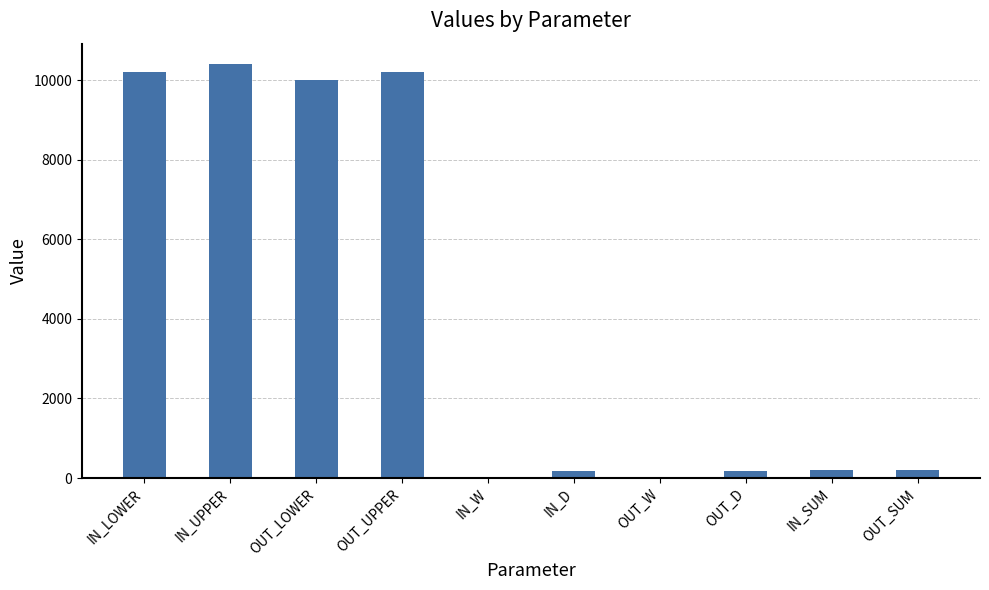

What is the average value?

4159